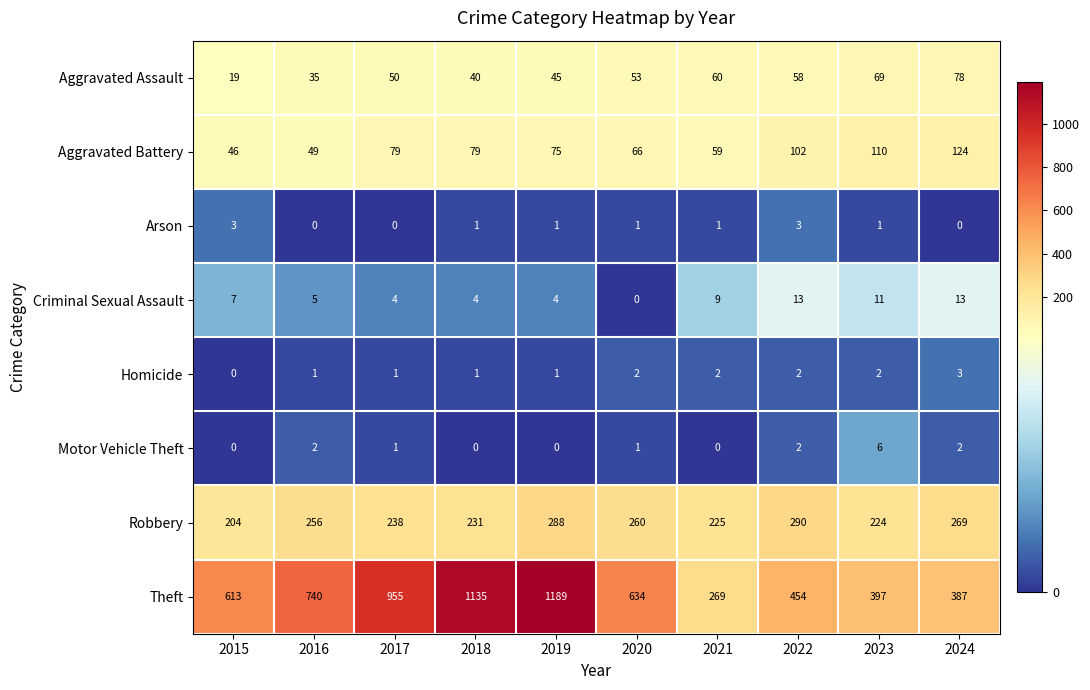

Rank the categories by Aggravated Assault value from lowest to highest.

2015, 2016, 2018, 2019, 2017, 2020, 2022, 2021, 2023, 2024